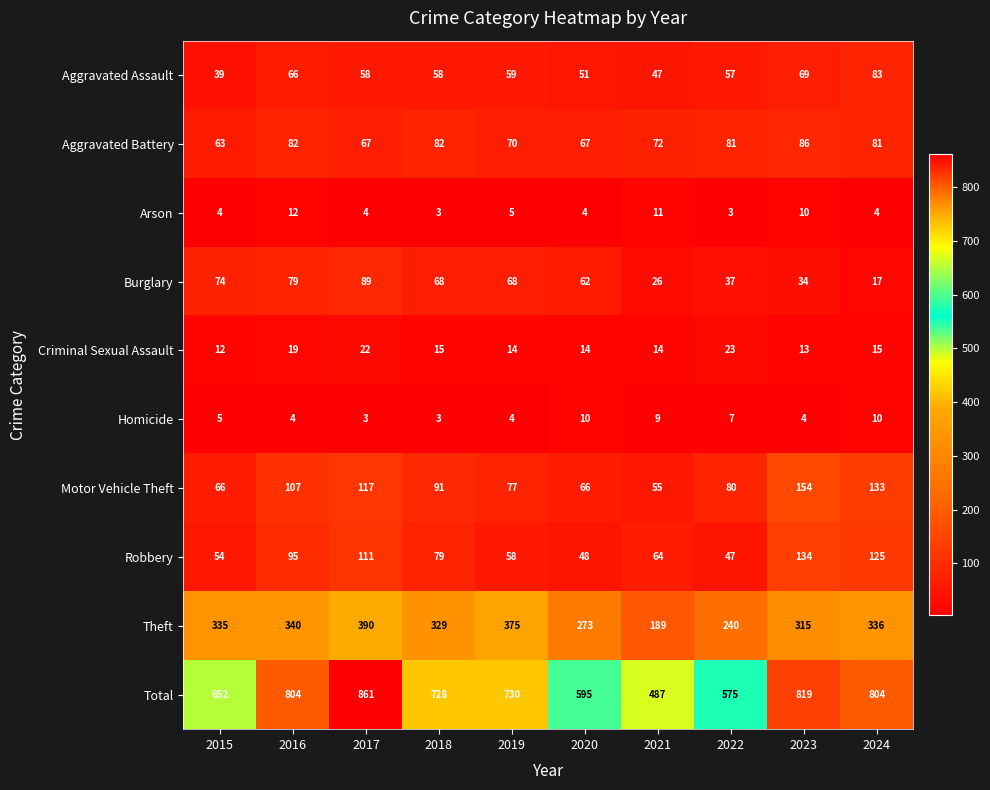

What is the difference between the highest and lowest values at 2024?

800